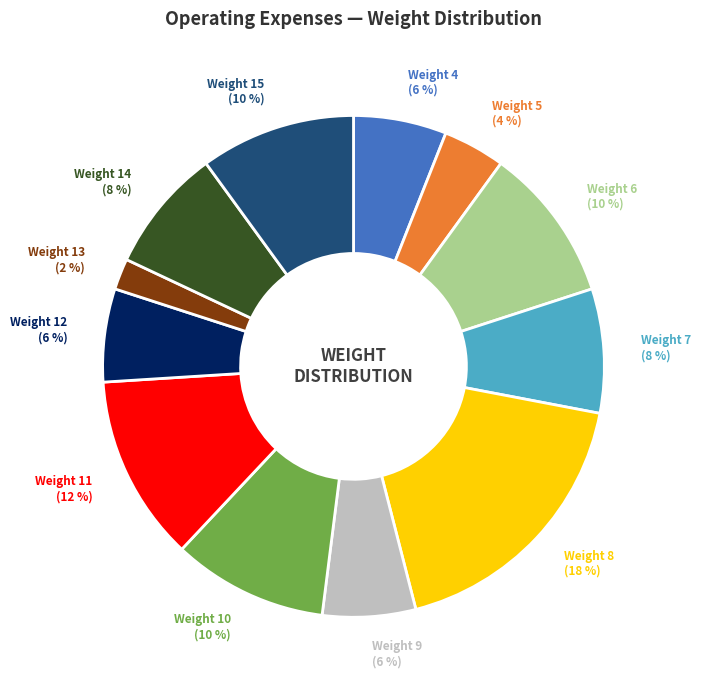

To the nearest percent, what is the difference between the largest and smallest slice percentages?

16%